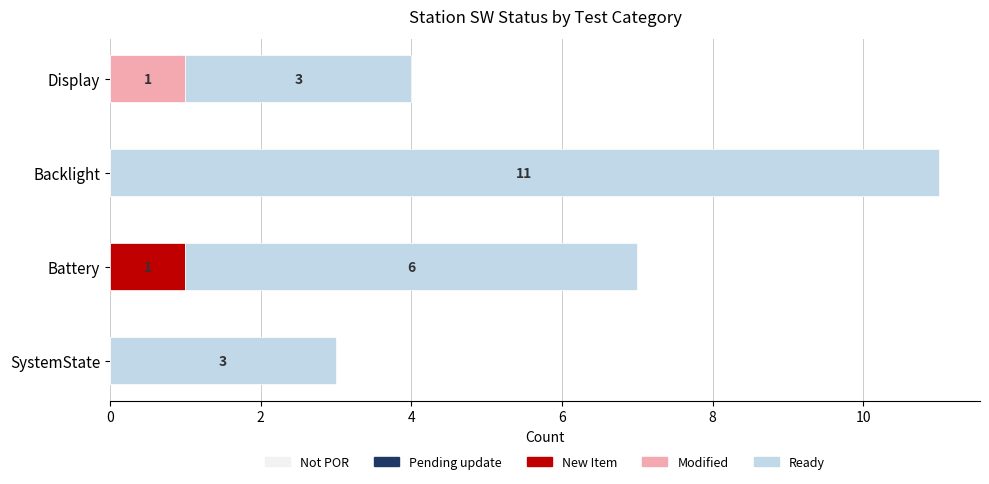

The value of New Item at Display is 0. True or false?

True